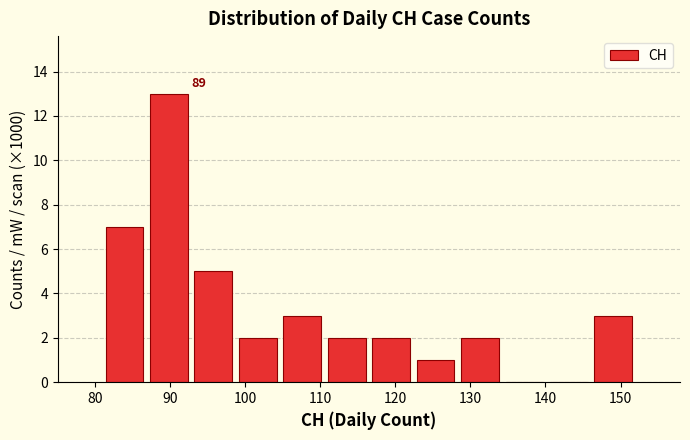

Which range on the x-axis has the tallest bar?

87 to 93